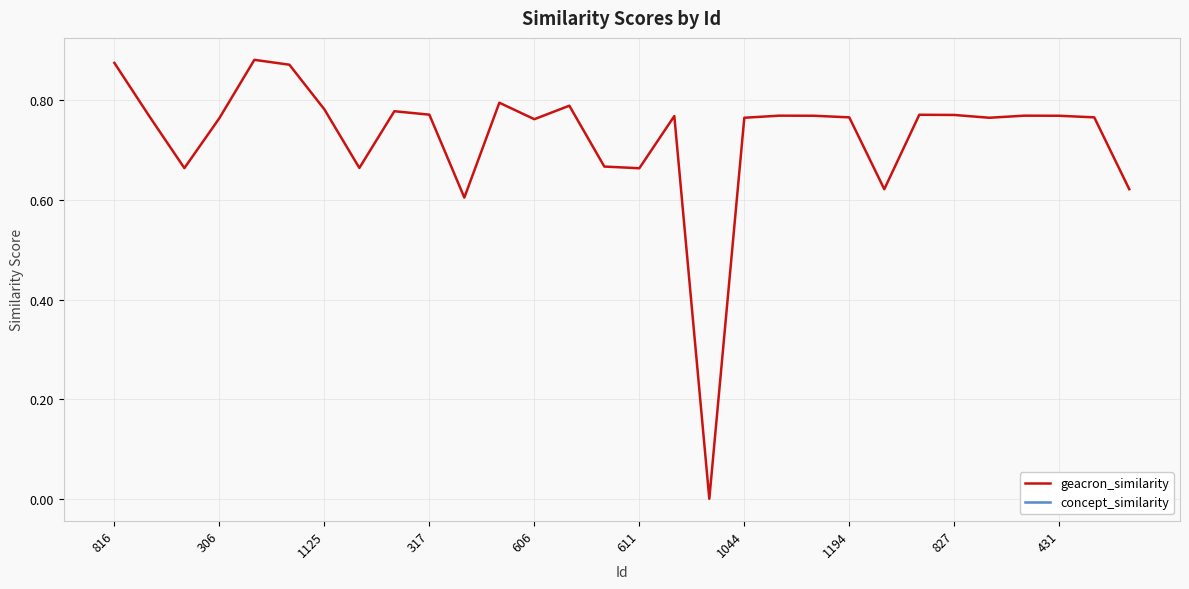

True or false: geacron_similarity has a value of 1.2 at 306.

False